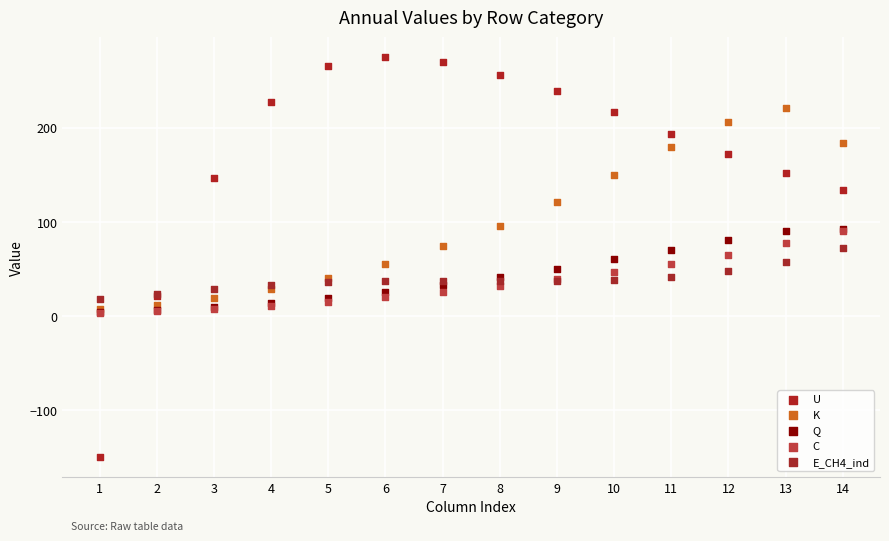

In the K series, what Y value is closest to 114?

121.6